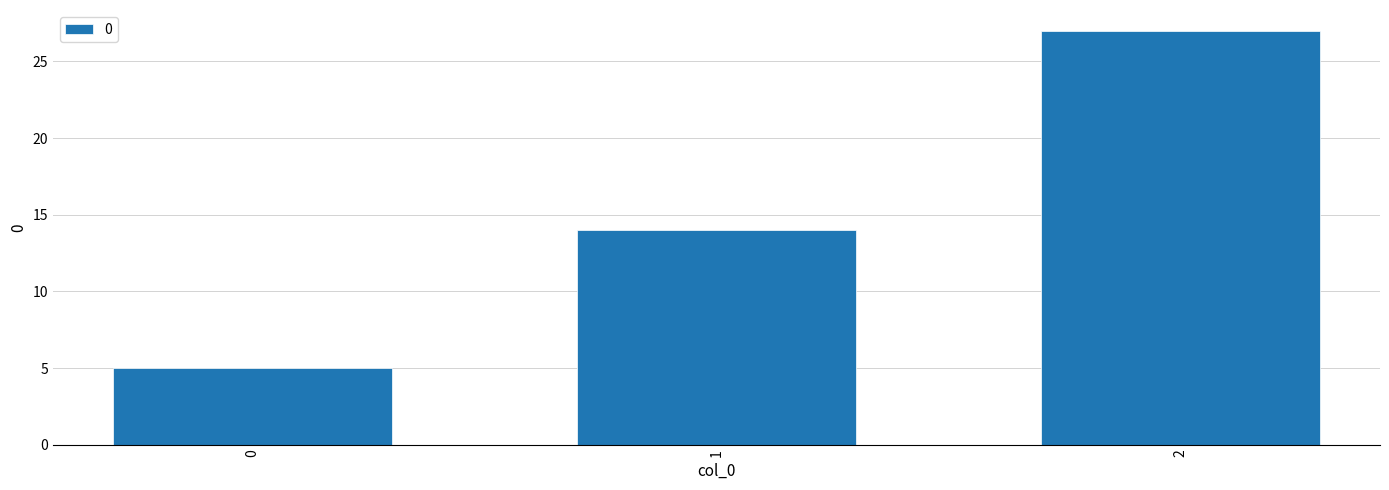

Count the number of categories in the chart.

3